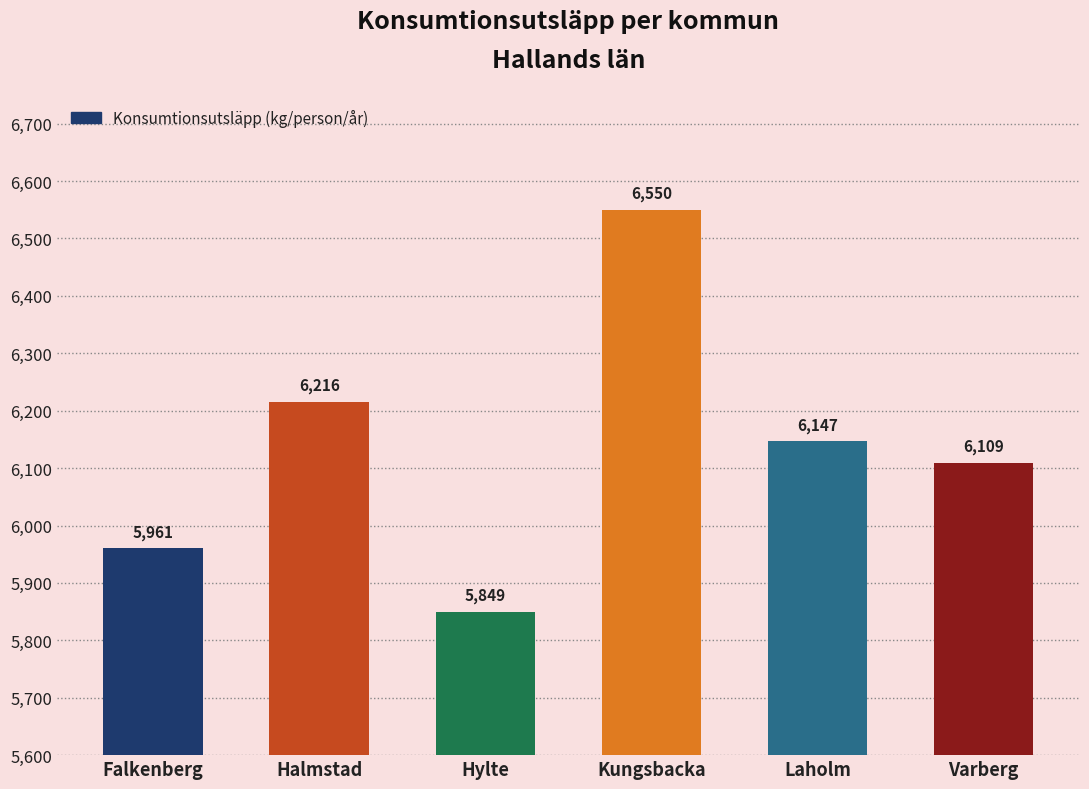

What is the sum of the values at Kungsbacka and Laholm?

12697.4